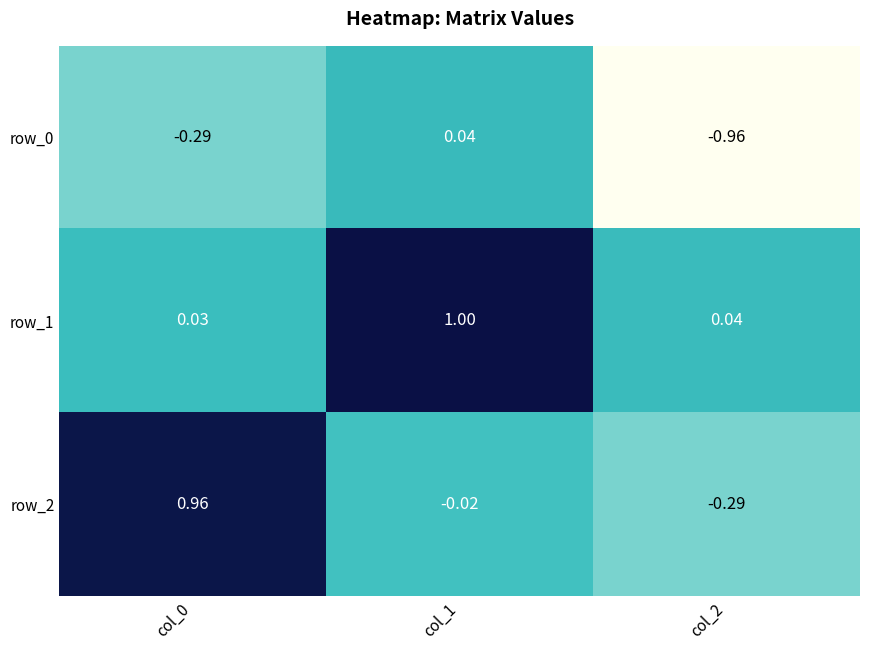

Between col_0 and col_1, which series saw the biggest shift?

row_2